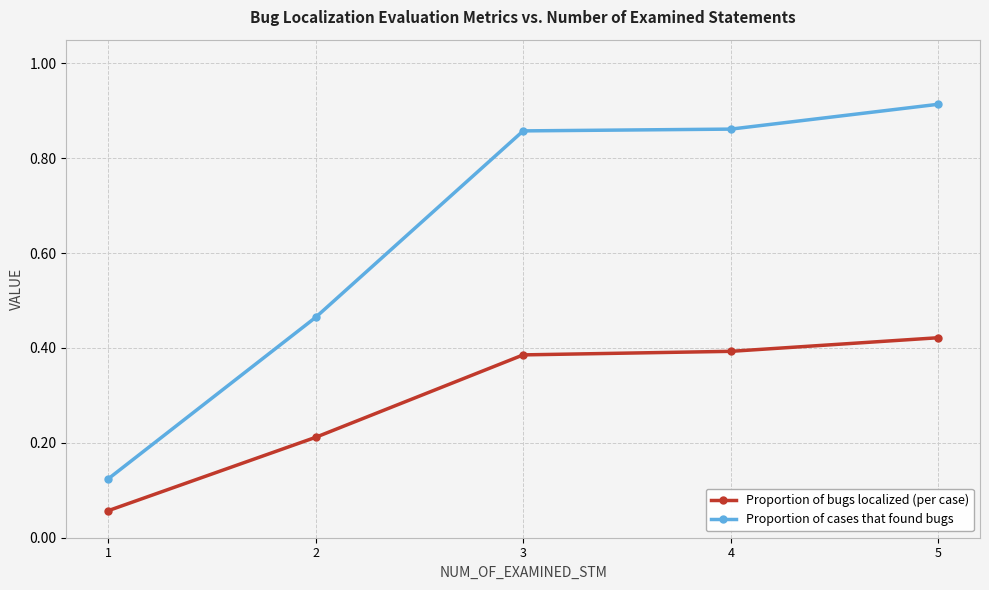

Rank the series at 3 from lowest to highest value.

Proportion of bugs localized (per case), Proportion of cases that found bugs